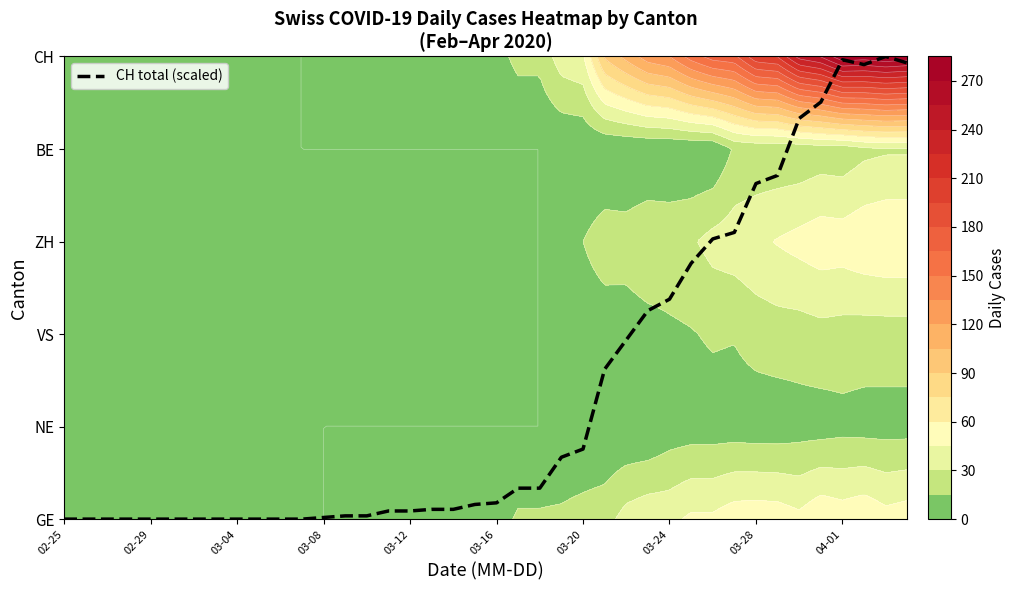

The chart shows a value of 0.0 at 03-08. True or false?

False